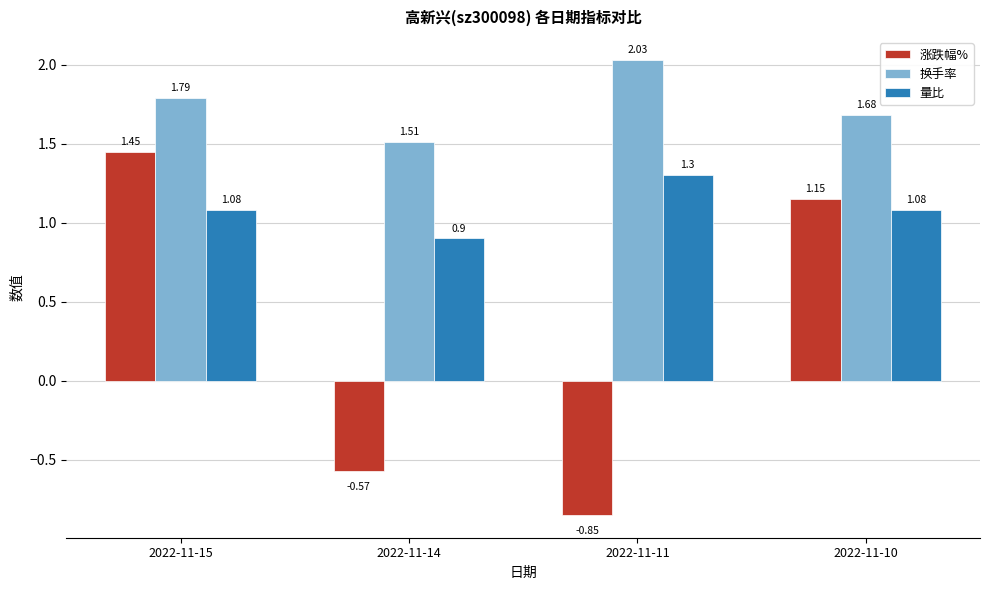

Between 2022-11-15 and 2022-11-11, which series saw the biggest shift?

涨跌幅%